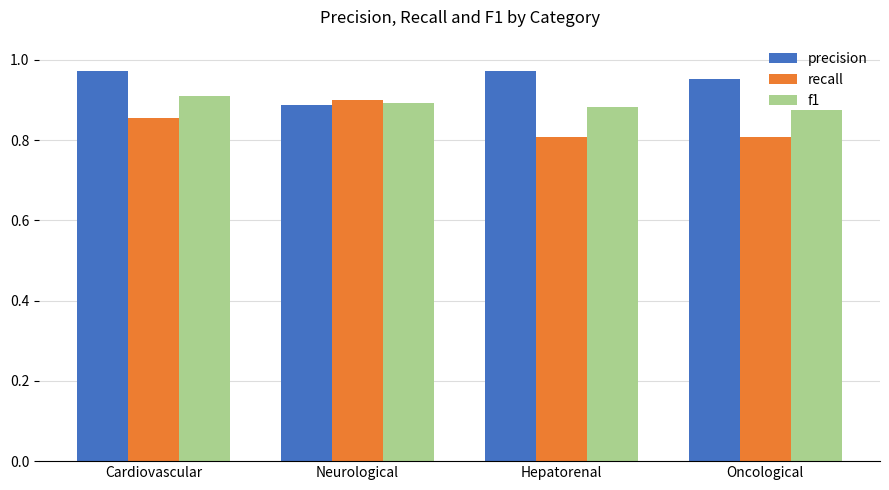

What are all the series names shown in the legend?

precision, recall, f1